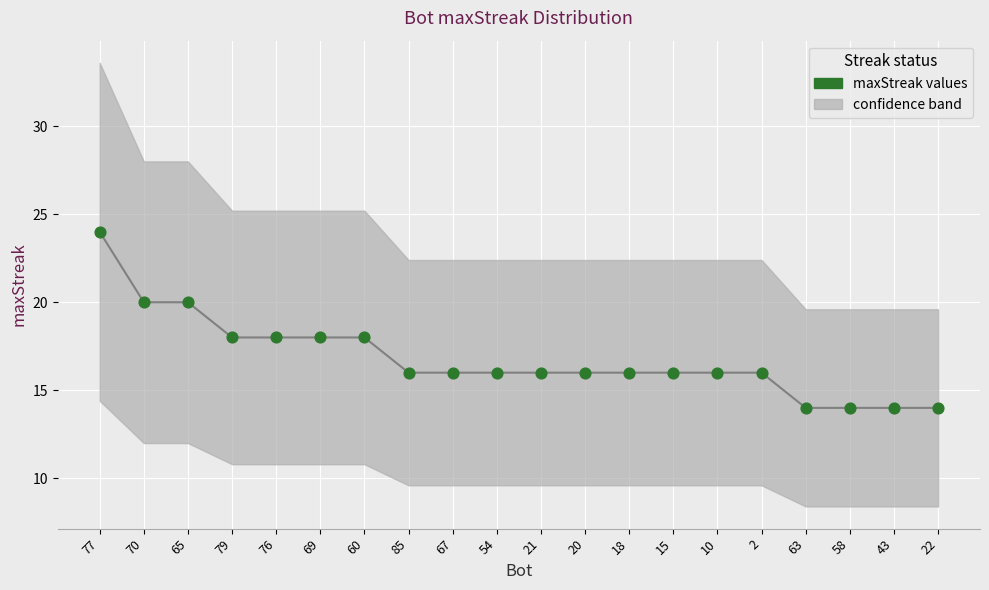

Which series has the widest spread of Y values?

maxStreak